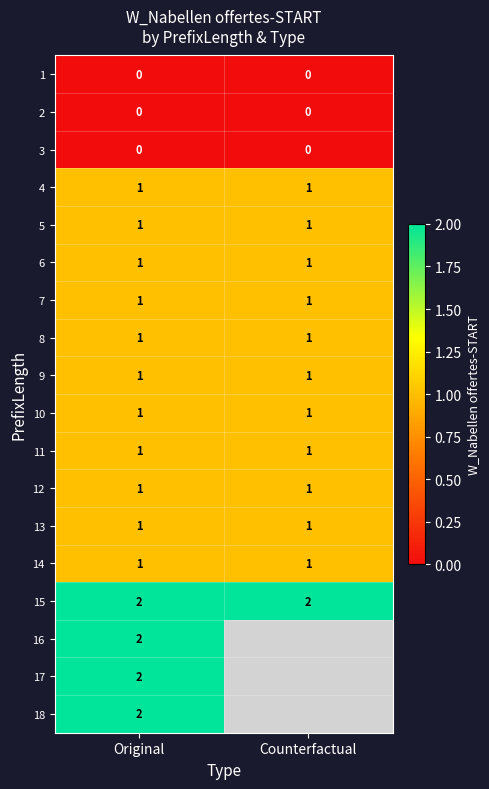

Is it true that 4 equals 1 at Counterfactual?

True